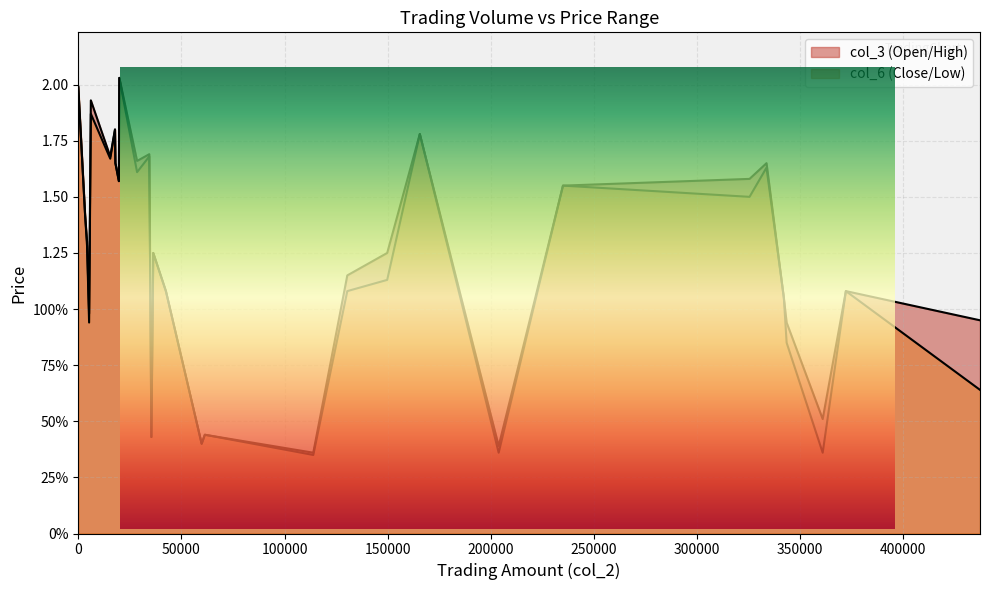

Reading right to left, list all the values displayed in this chart.

col_3: 0.4	0.4	0.4	0.4	0.4	0.5	0.9	0.9	1.0	1.1	1.1	1.1	1.1	1.2	1.2	1.3	1.4	1.6	1.8	1.8	1.7	1.6	1.6	1.6	1.6	1.7	1.7	1.9	2.0	2.0
col_6: 0.4	0.4	0.4	0.3	0.4	0.4	0.6	0.8	0.9	1.1	1.1	1.1	1.1	1.1	1.2	1.3	1.4	1.6	1.8	1.8	1.7	1.6	1.5	1.6	1.6	1.7	1.6	1.9	2.0	2.0